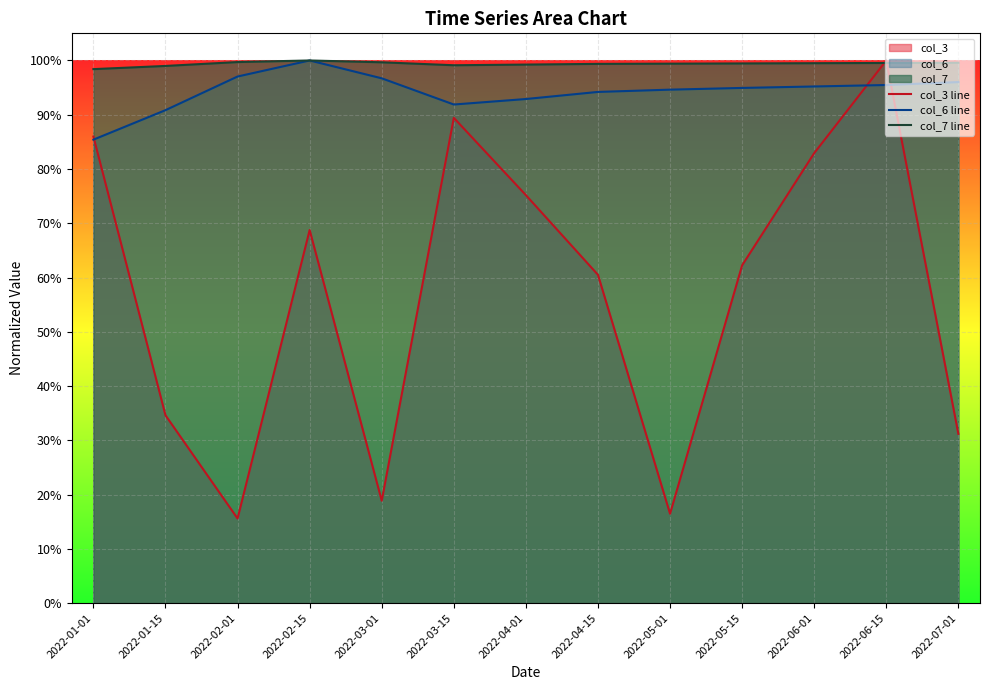

At which label does col_3 line reach its minimum?

2022-02-01